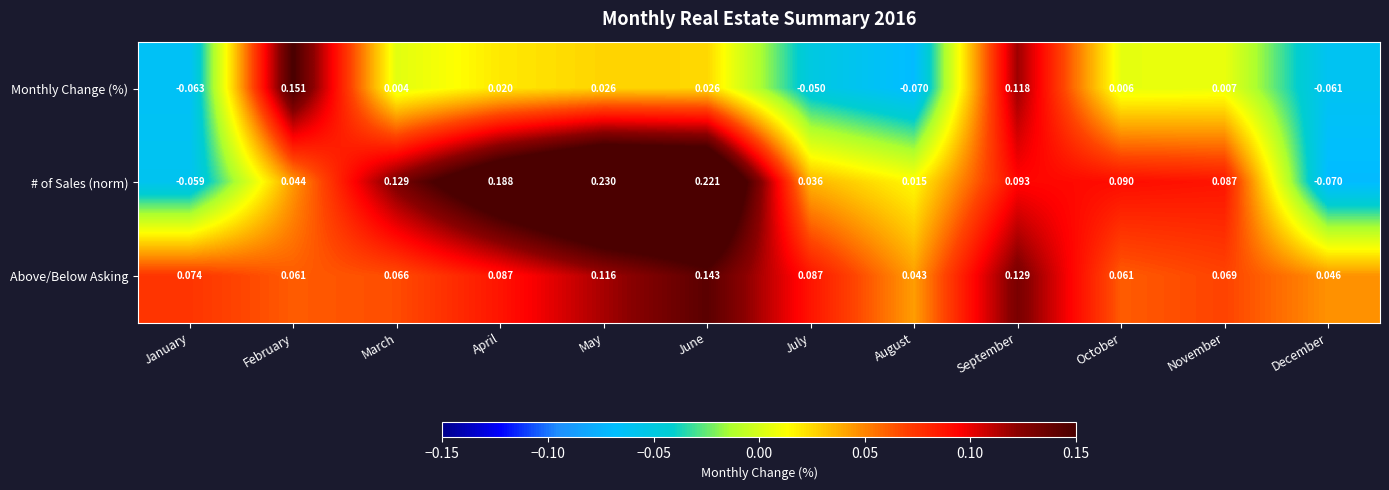

At which label does Monthly Change (%) first exceed 0?

February